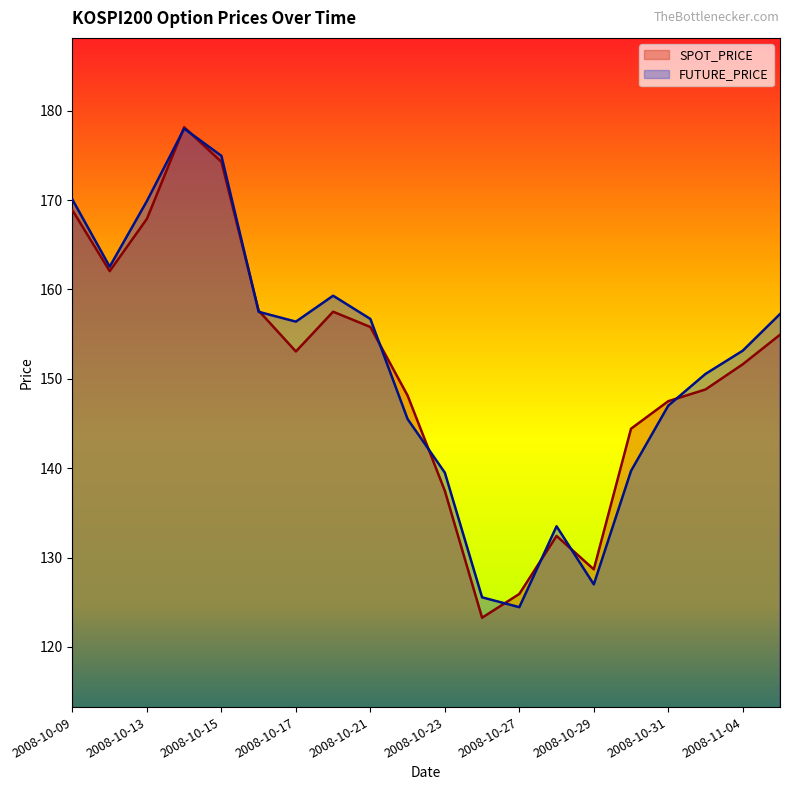

How many times do SPOT_PRICE and FUTURE_PRICE cross each other?

10